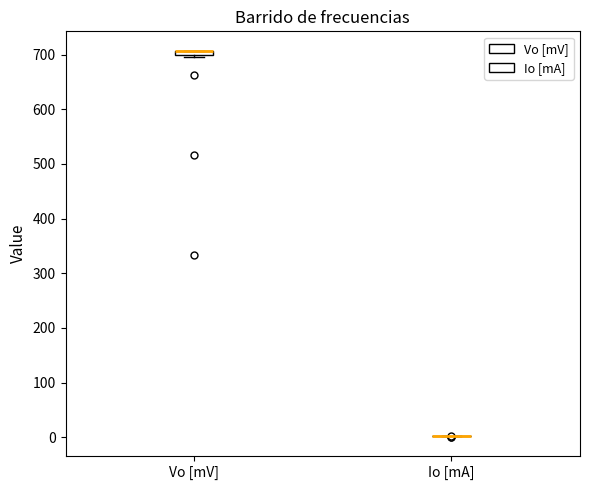

Where is the lower edge of the box for Vo [mV] on the y-axis? The values are not printed on the chart, so give them approximately, as read against the axis.

700